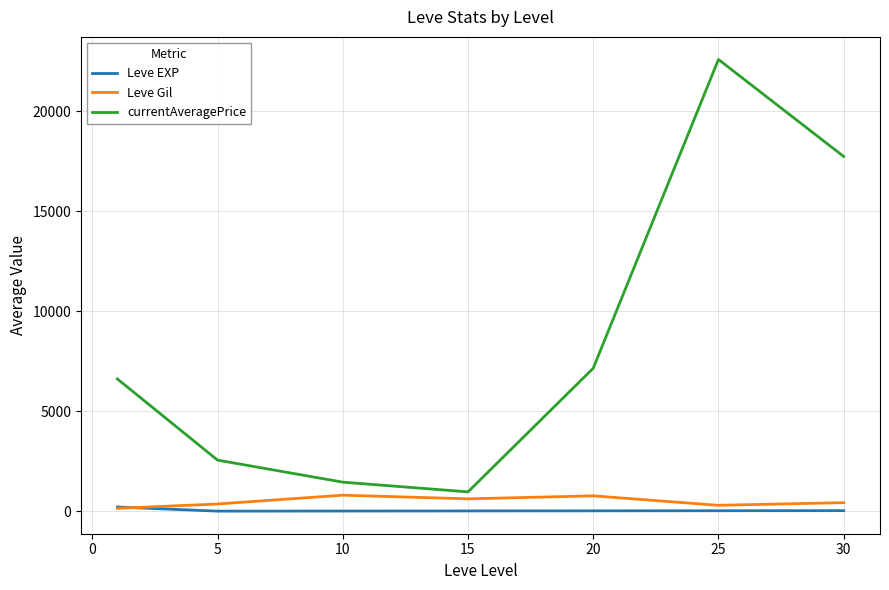

Which series has the largest range (max minus min)?

currentAveragePrice